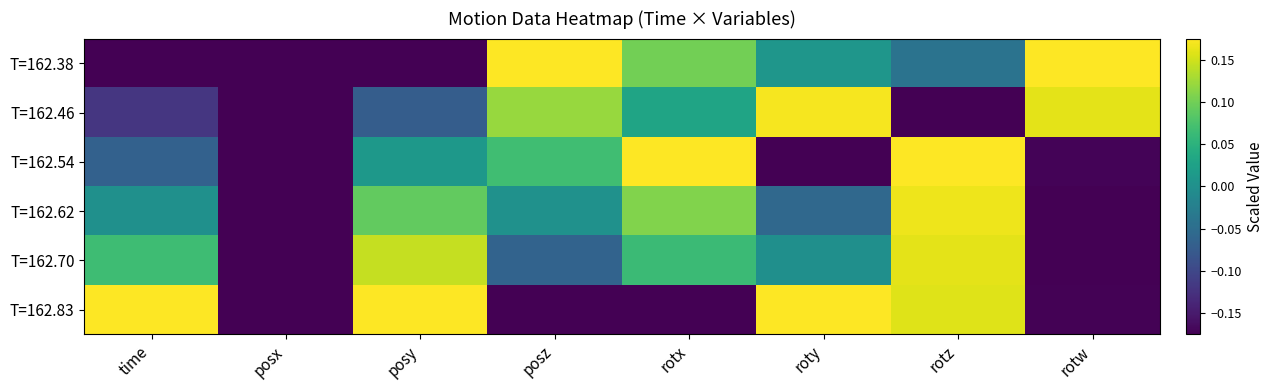

What is the maximum value shown in the chart?

0.2